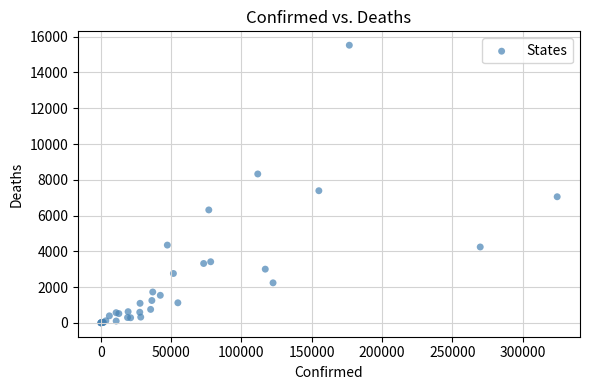

What Y value in the scatter plot is closest to 7762?

7388